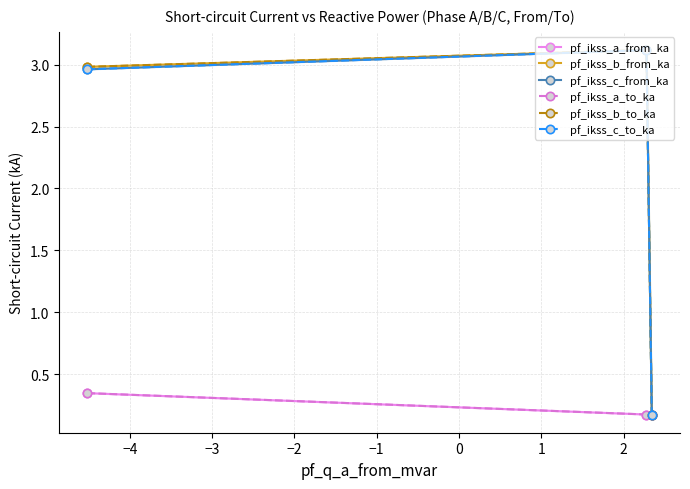

Rank the series by their maximum value, from lowest to highest.

pf_ikss_a_to_ka, pf_ikss_a_from_ka, pf_ikss_c_from_ka, pf_ikss_c_to_ka, pf_ikss_b_to_ka, pf_ikss_b_from_ka